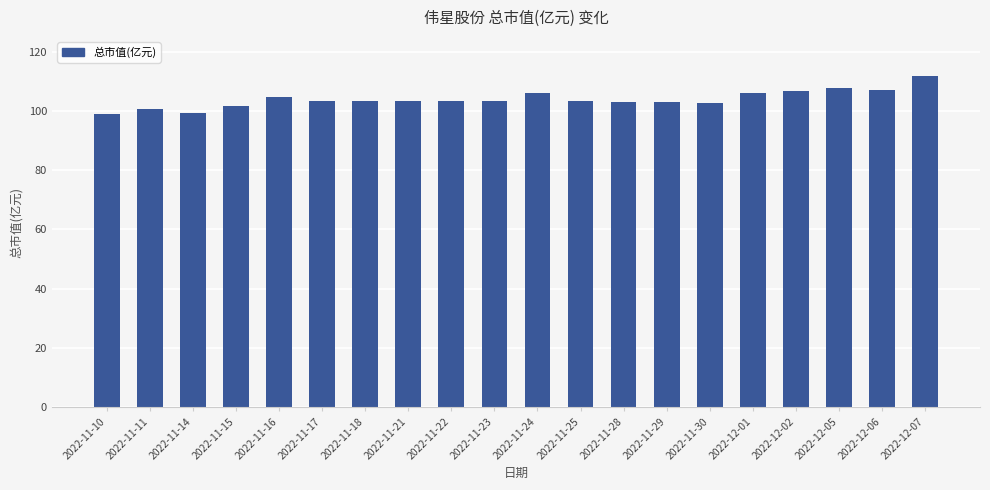

Where does the data first go above 103?

2022-11-16